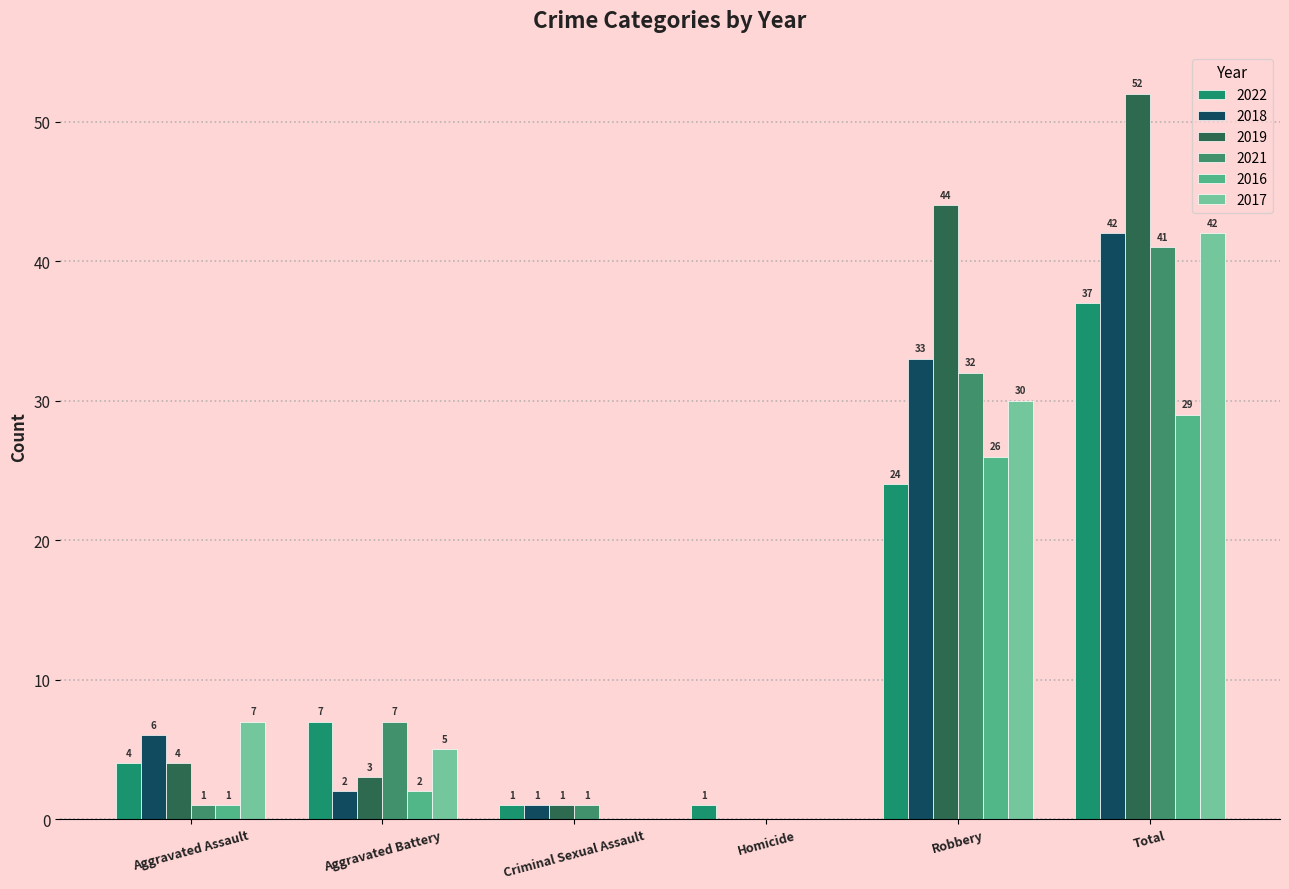

What is the sum of the 2022 values at Criminal Sexual Assault and Homicide?

2